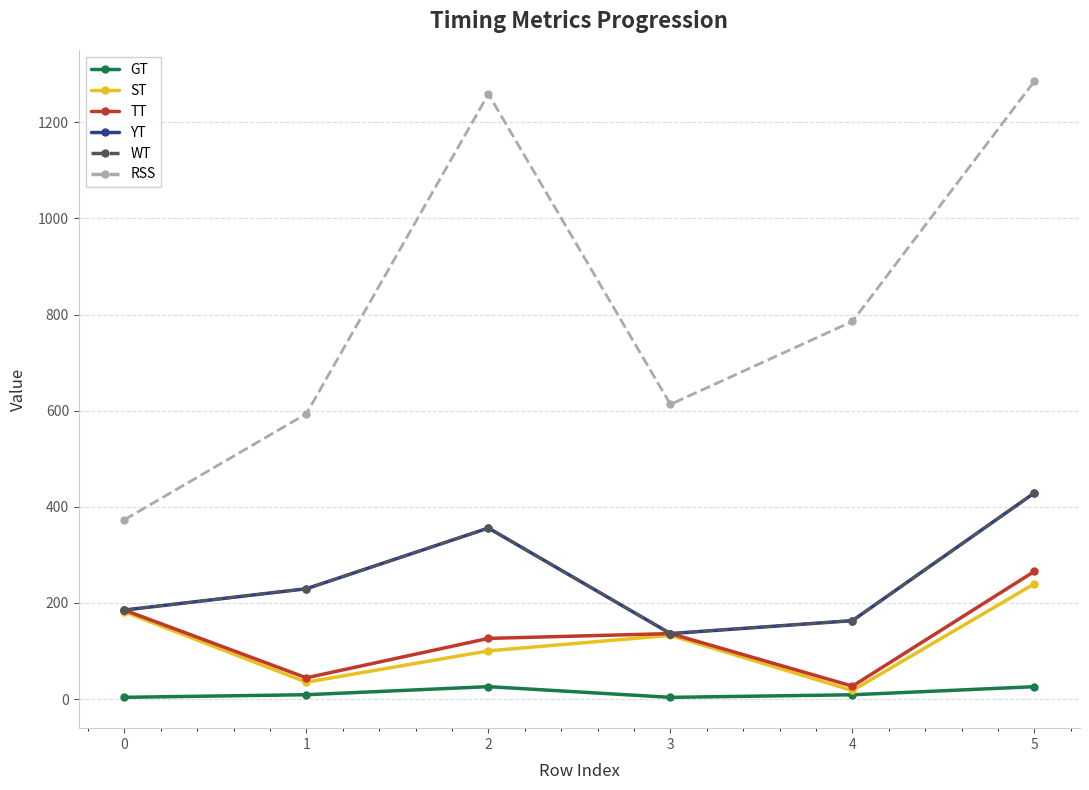

Is this an area chart (filled region under the line)?

No